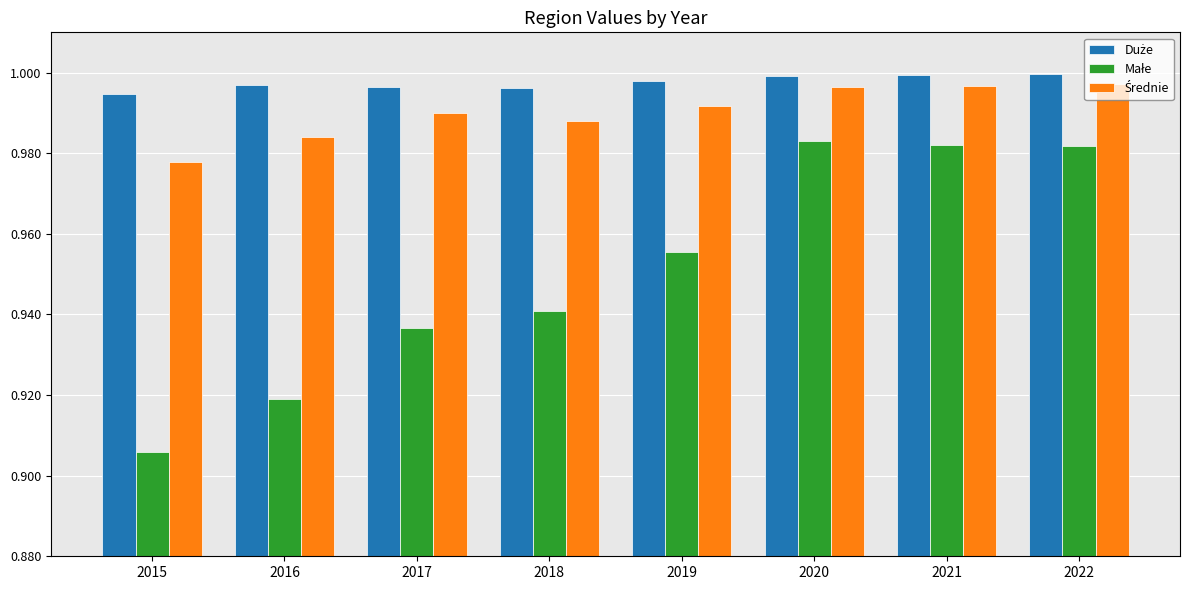

At how many categories does at least one series exceed 0?

8